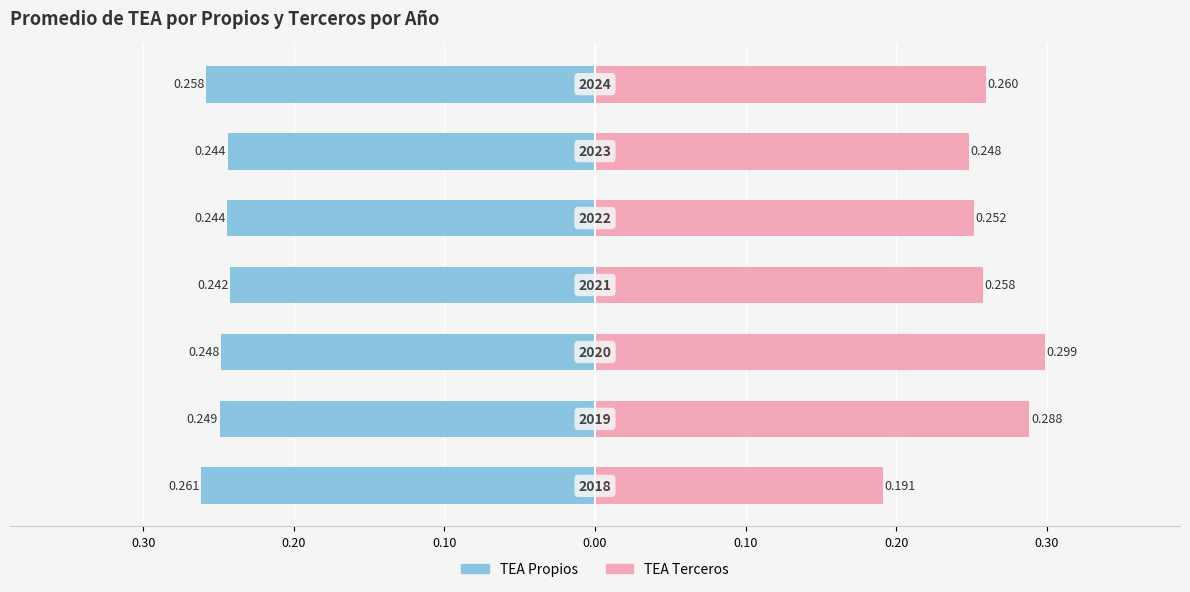

Which series changed the most between 0.00 and 0.20?

TEA_propios